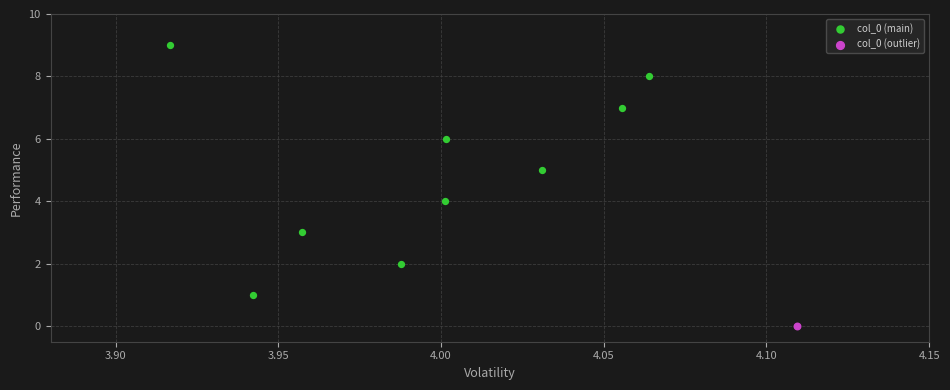

What are all the series names shown in the legend?

col_0 (main), col_0 (outlier)